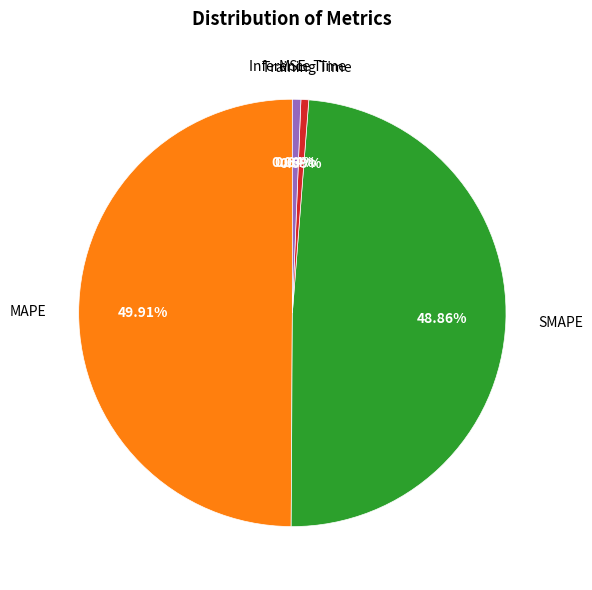

What is the largest slice in the pie chart?

MAPE